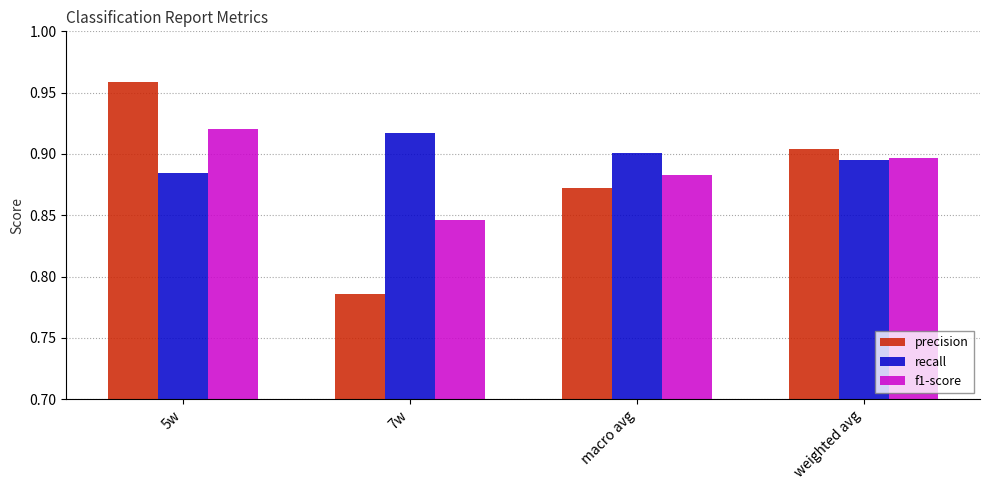

What is the total value across all series at 5w?

2.8